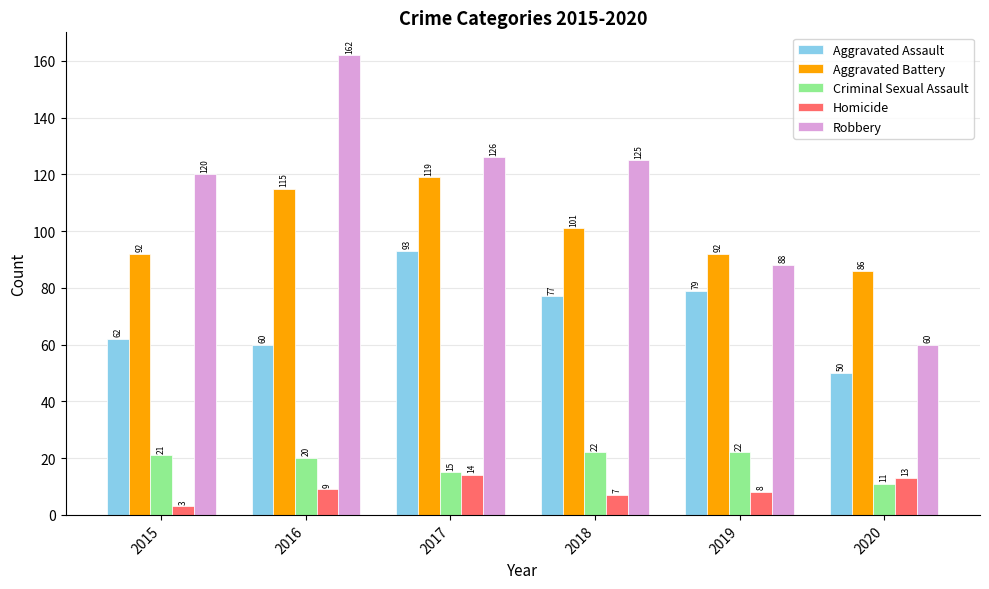

Count the number of categories in the chart.

6